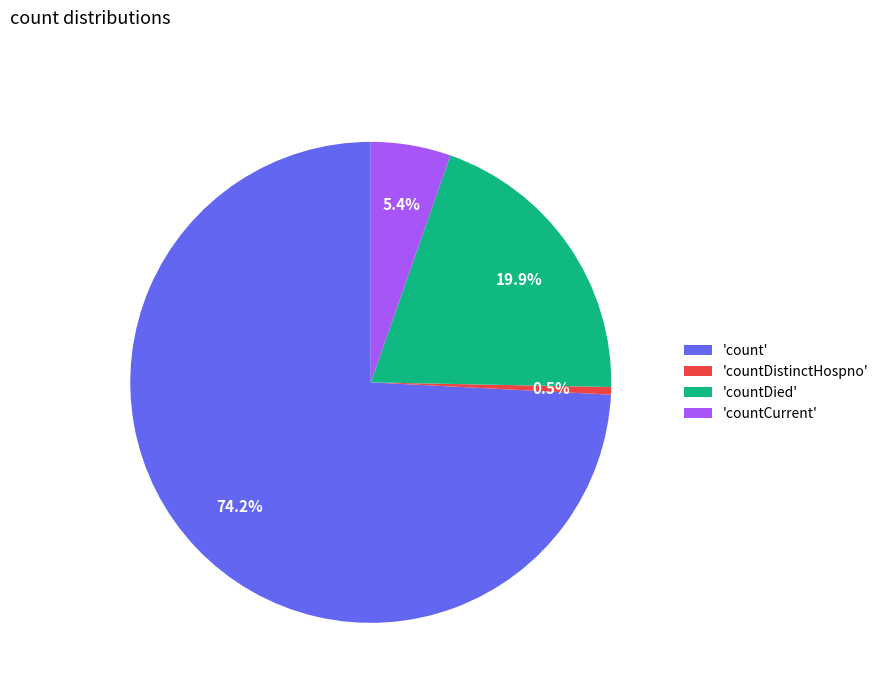

What is the ratio of the value at 'countCurrent' to the value at 'countDistinctHospno'?

10.6